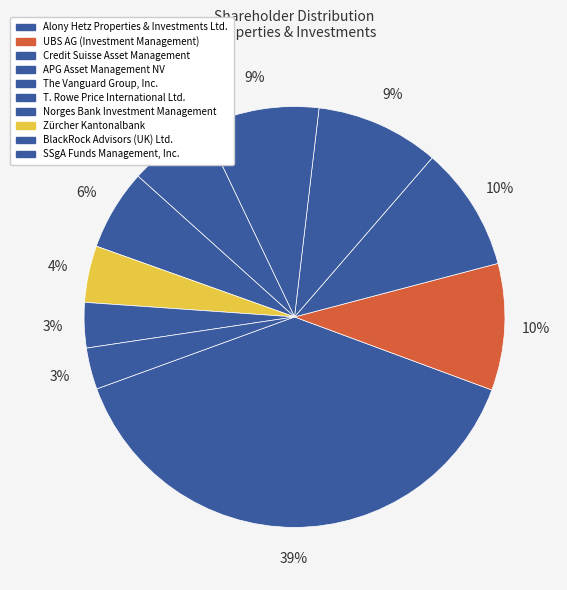

Count the number of slices in the pie.

10